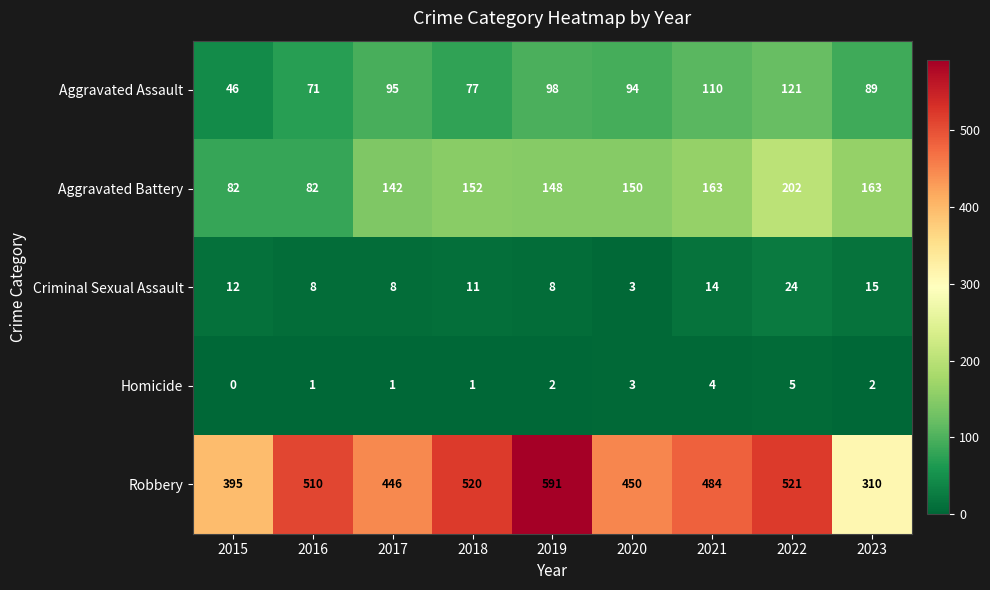

What is the difference between the maximum and second lowest values in the Aggravated Assault series?

50